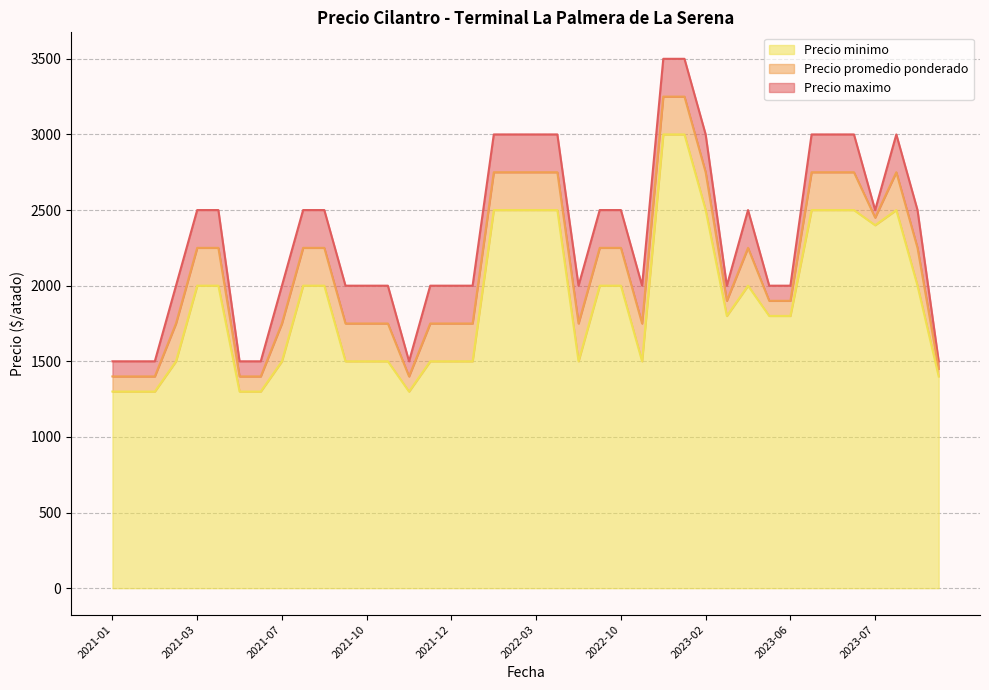

Does the chart have visible grid lines?

Yes